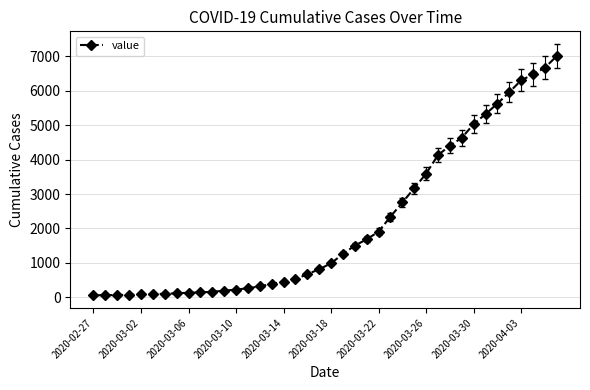

What is the maximum value shown in the chart?

7003